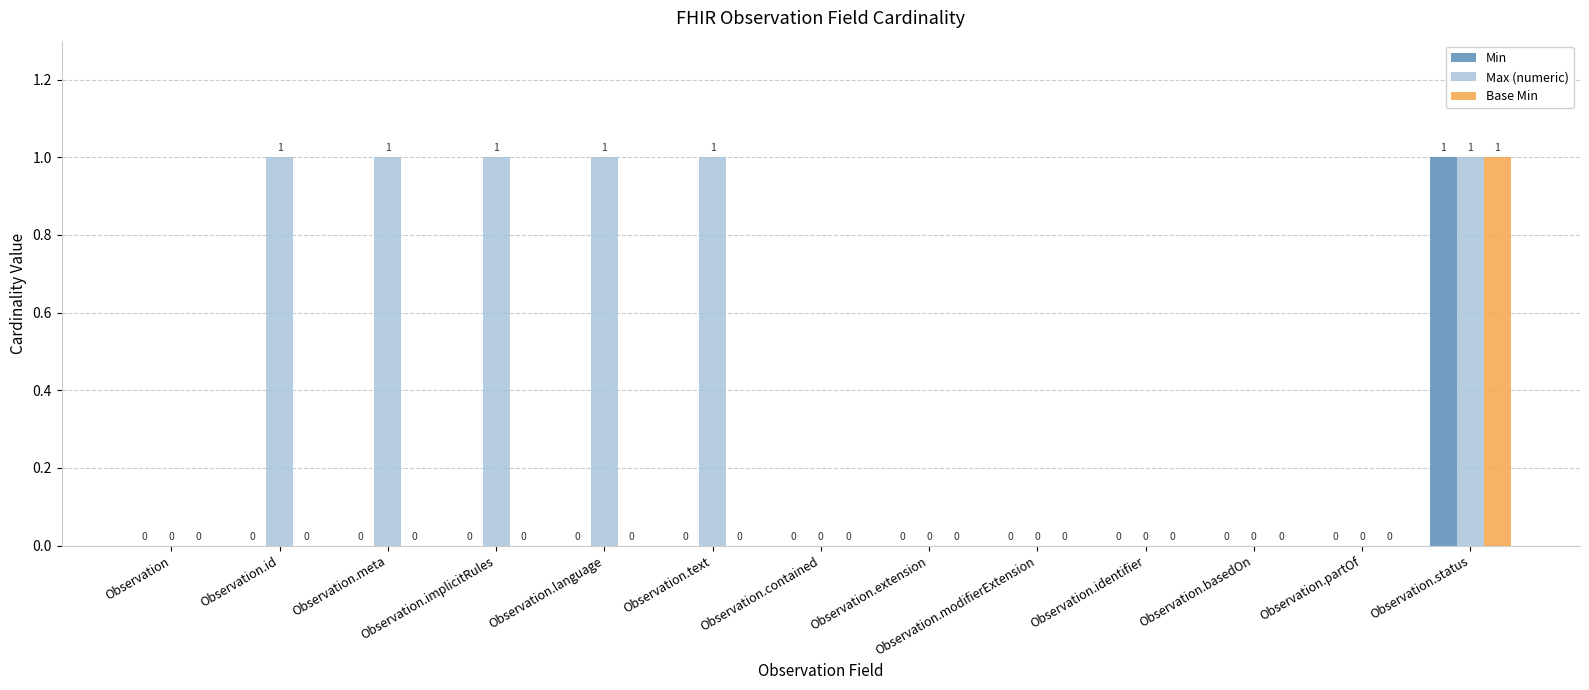

Does the chart contain stacked bars?

No